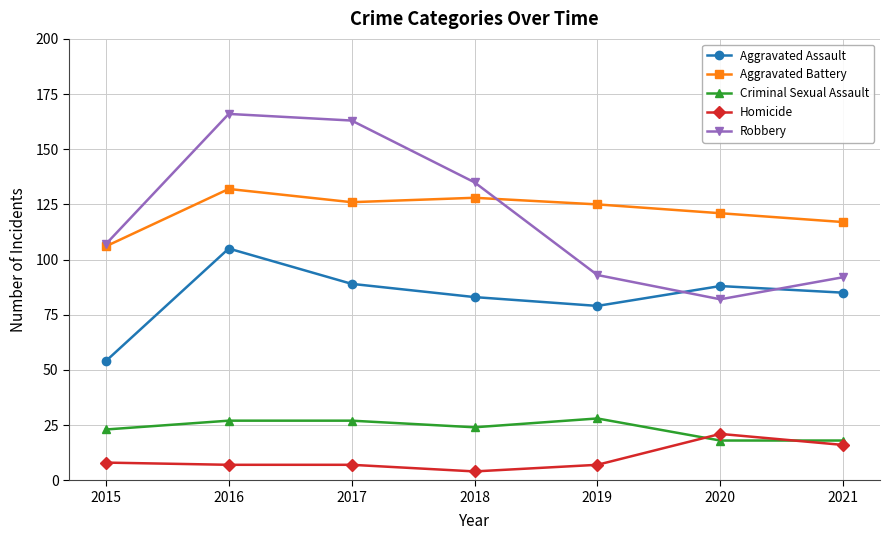

Reading left to right, list all the values displayed in this chart.

Aggravated Assault: 2015=54	2016=105	2017=89	2018=83	2019=79	2020=88	2021=85
Aggravated Battery: 2015=106	2016=132	2017=126	2018=128	2019=125	2020=121	2021=117
Criminal Sexual Assault: 2015=23	2016=27	2017=27	2018=24	2019=28	2020=18	2021=18
Homicide: 2015=8	2016=7	2017=7	2018=4	2019=7	2020=21	2021=16
Robbery: 2015=107	2016=166	2017=163	2018=135	2019=93	2020=82	2021=92